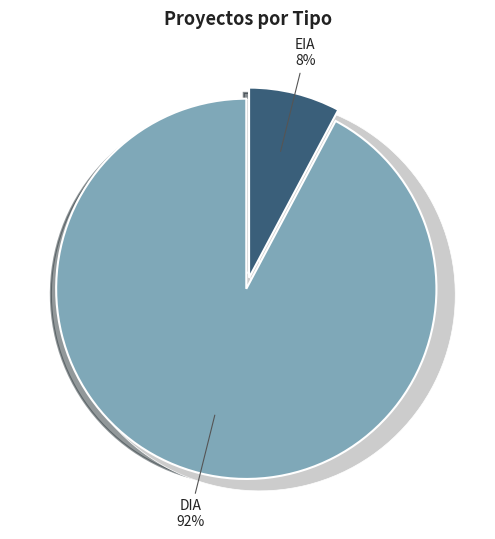

Do EIA and DIA together represent more than half of the pie?

Yes